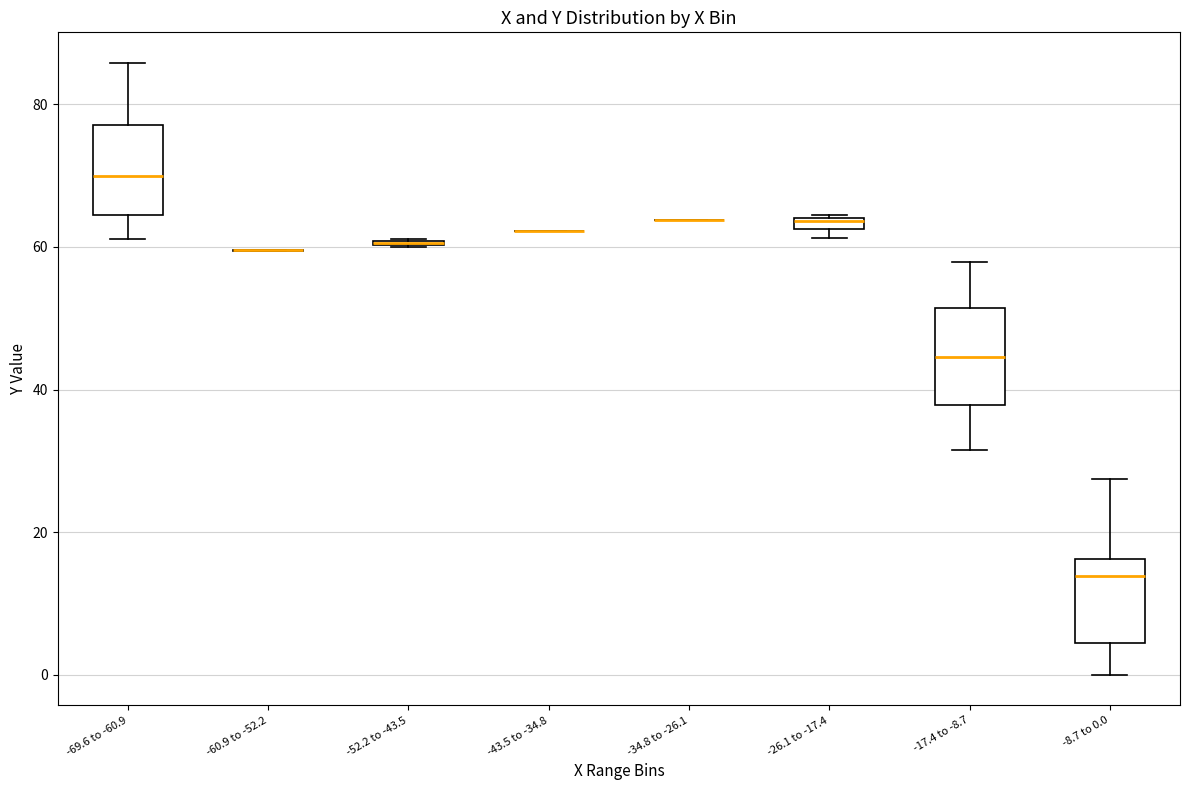

Where does the median line of the box for -69.6 to -60.9 sit on the y-axis? The values are not printed on the chart, so give them approximately, as read against the axis.

70